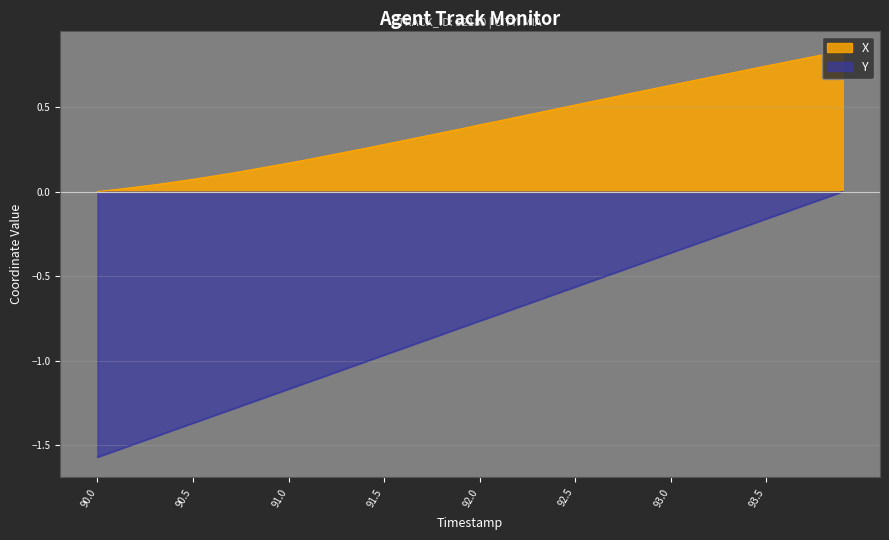

What position from the right is 91.4?

26